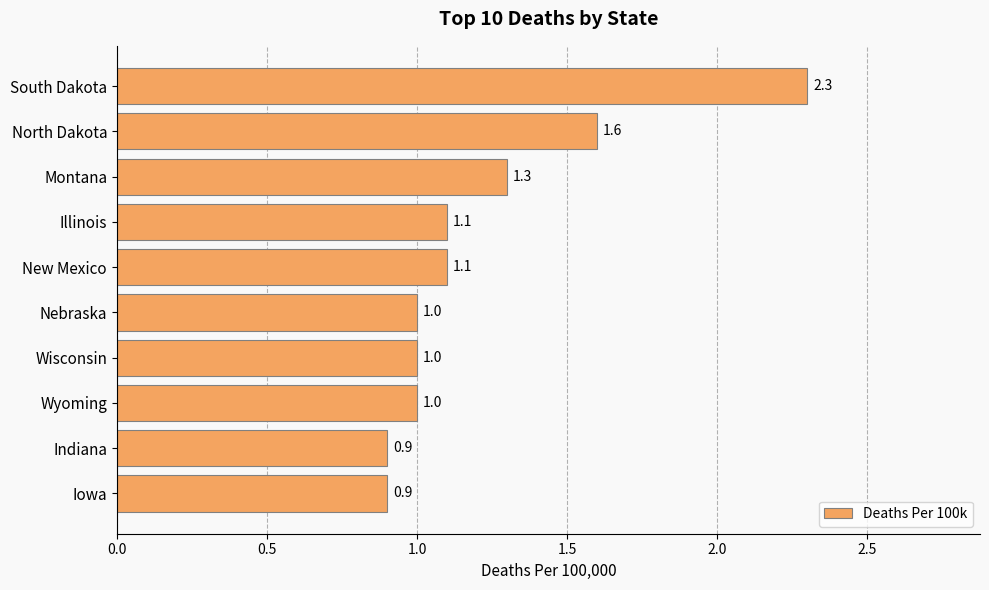

What is the difference between the maximum and second lowest values?

1.4